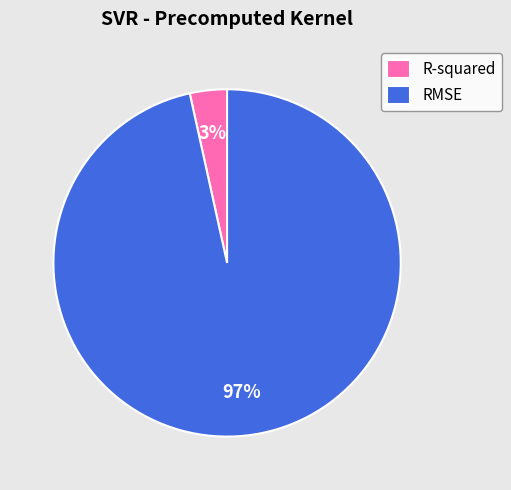

Does any single category account for the majority?

Yes